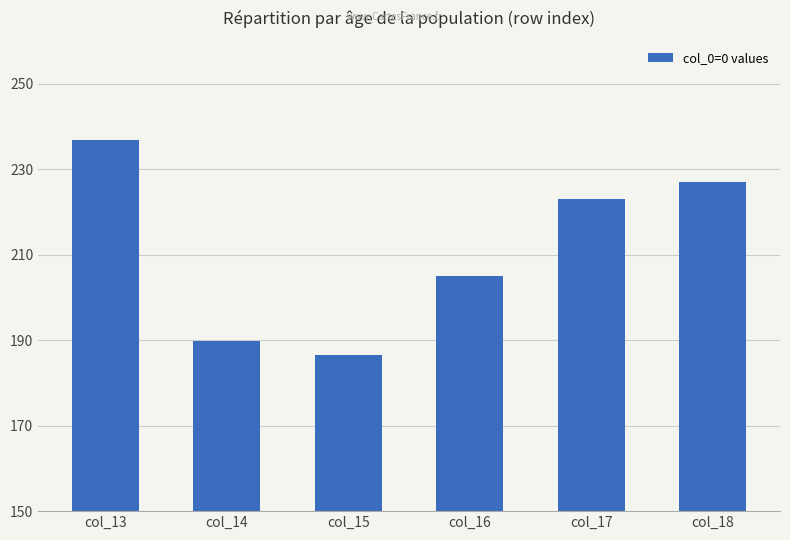

Which category has the lowest value across all series?

col_15